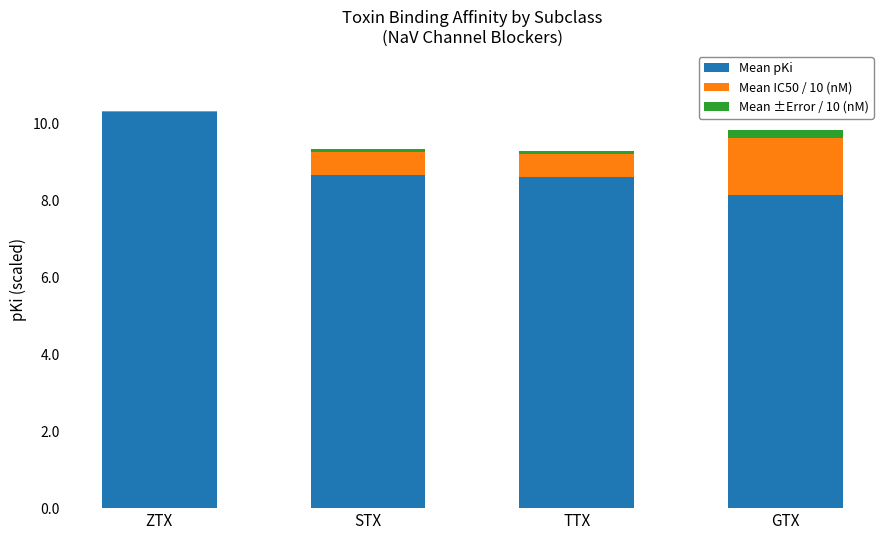

What is the label of the 2nd bar from the right?

TTX